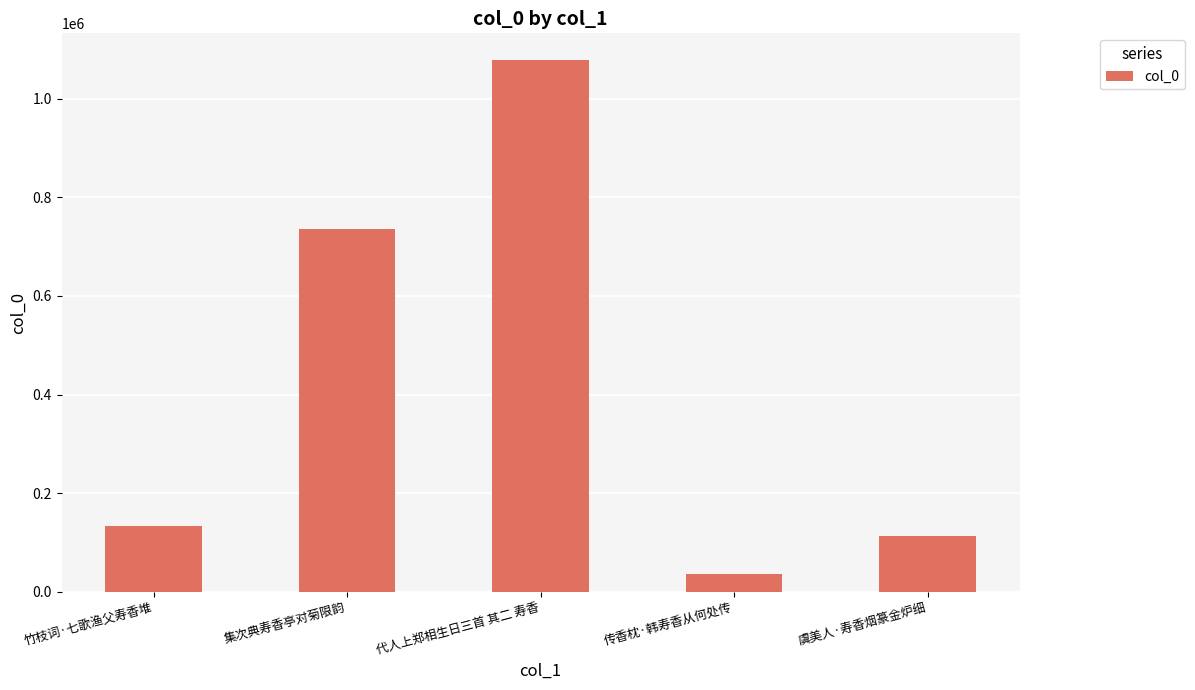

What is the ratio of the value at 竹枝词·七歌渔父寿香堆 to the value at 虞美人·寿香烟篆金炉细?

1.2